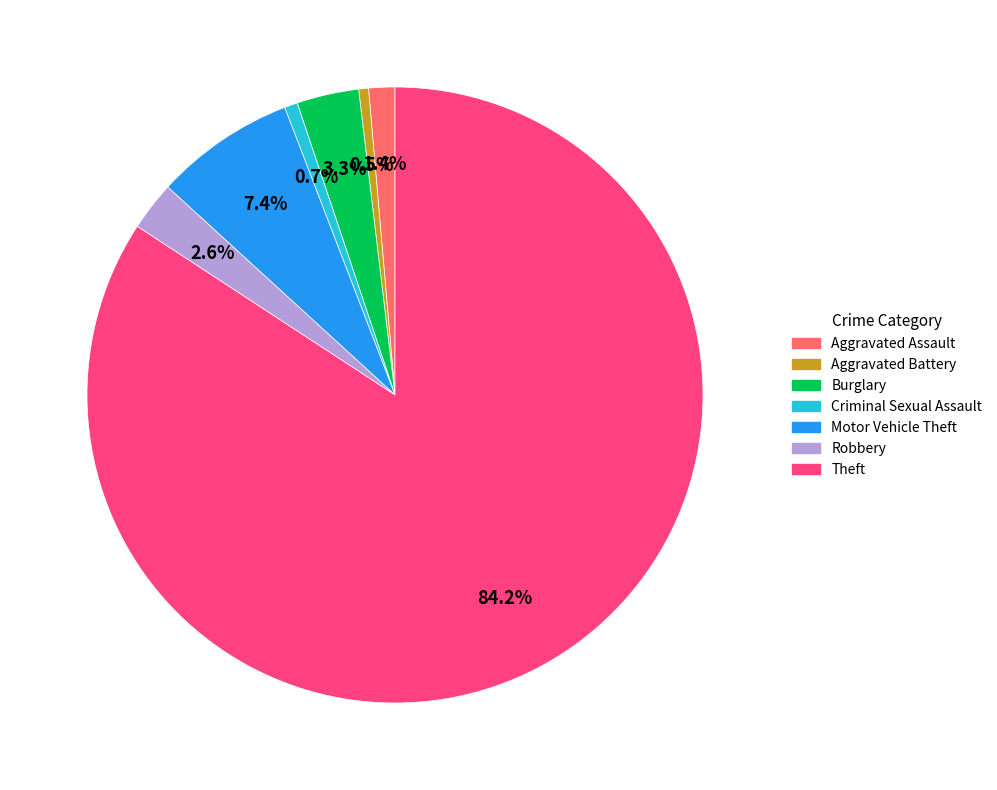

Is there any slice that represents more than half of the pie?

Yes